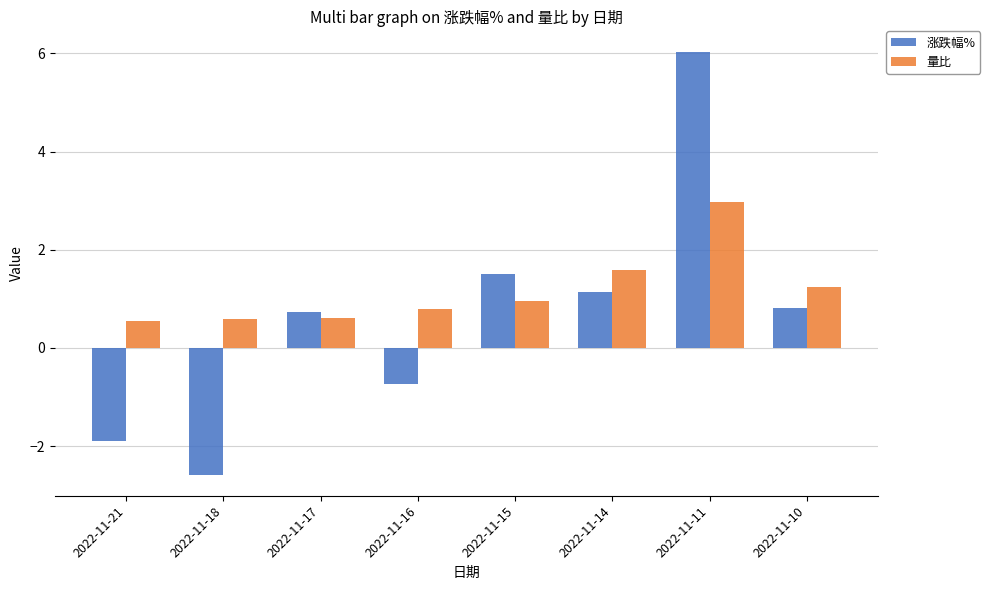

True or false: 量比 has a value of 2.2 at 2022-11-14.

False